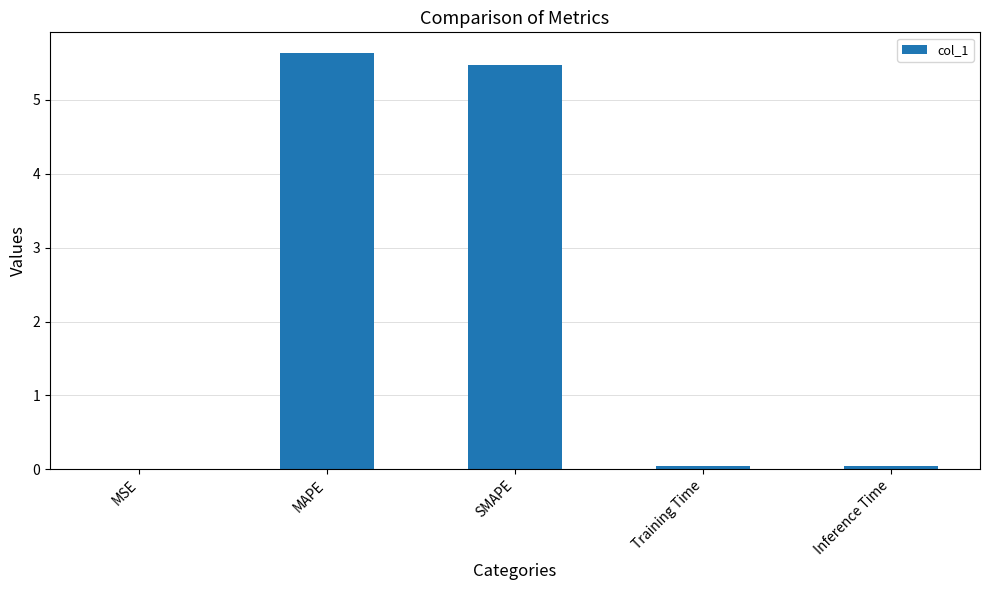

Are the bars horizontal?

No